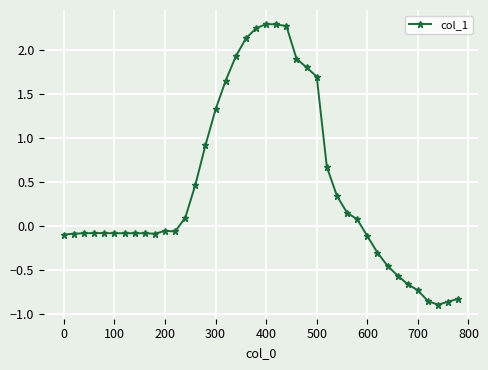

True or false: the data has more than 1 interior local peaks.

True